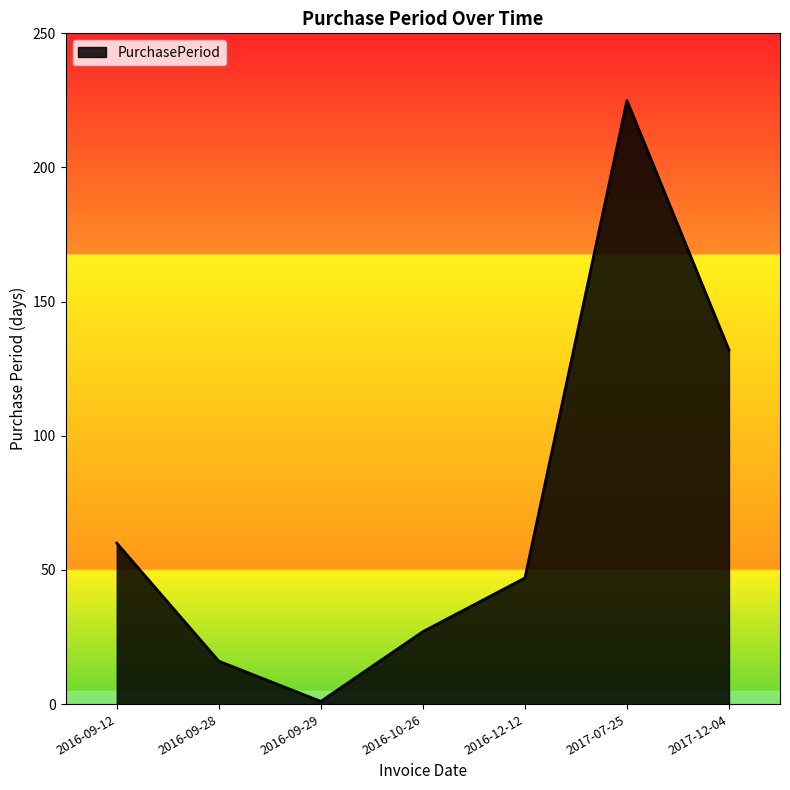

List the labels in order of value, largest first.

2017-07-25, 2017-12-04, 2016-09-12, 2016-12-12, 2016-10-26, 2016-09-28, 2016-09-29